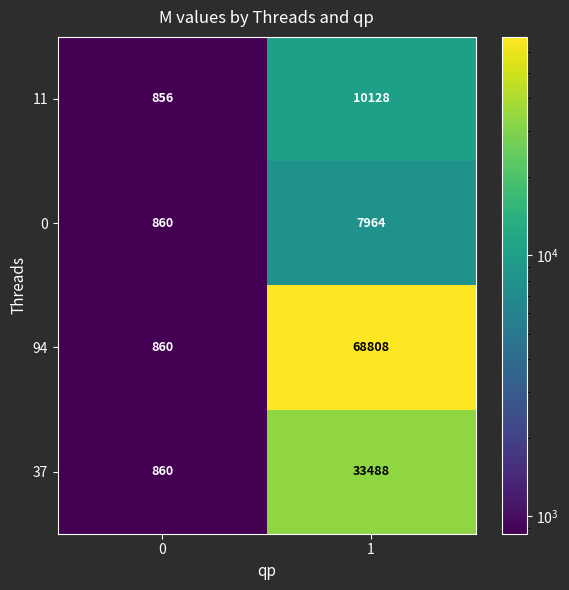

Reading left to right, what are all the values shown in this chart?

11: 856	10128
0: 860	7964
94: 860	68808
37: 860	33488